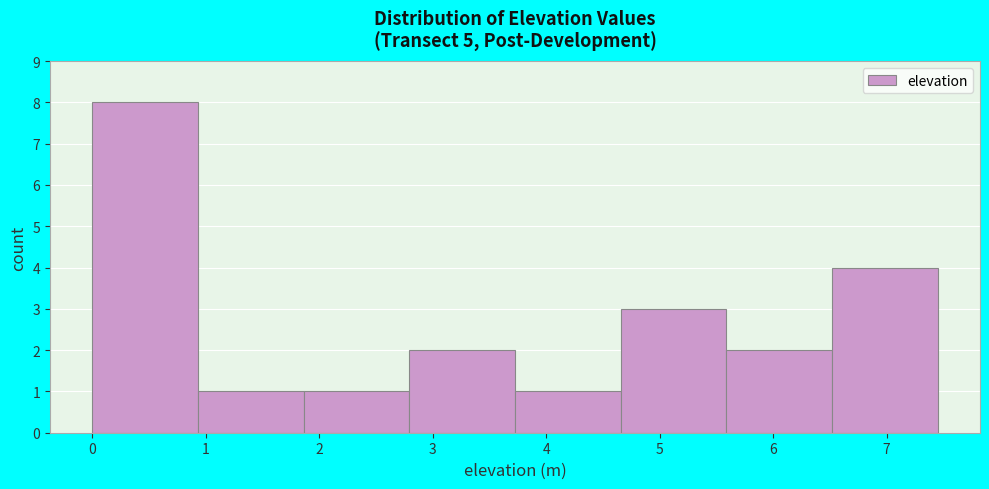

Reading left to right, transcribe this chart: for each bar, give the range it covers on the x-axis and its height. Neither the bar edges nor the heights are printed on the chart, so give them approximately, as read against the axes.

0.0 to 0.9: 8
0.9 to 1.9: 1
1.9 to 2.8: 1
2.8 to 3.7: 2
3.7 to 4.7: 1
4.7 to 5.6: 3
5.6 to 6.5: 2
6.5 to 7.5: 4